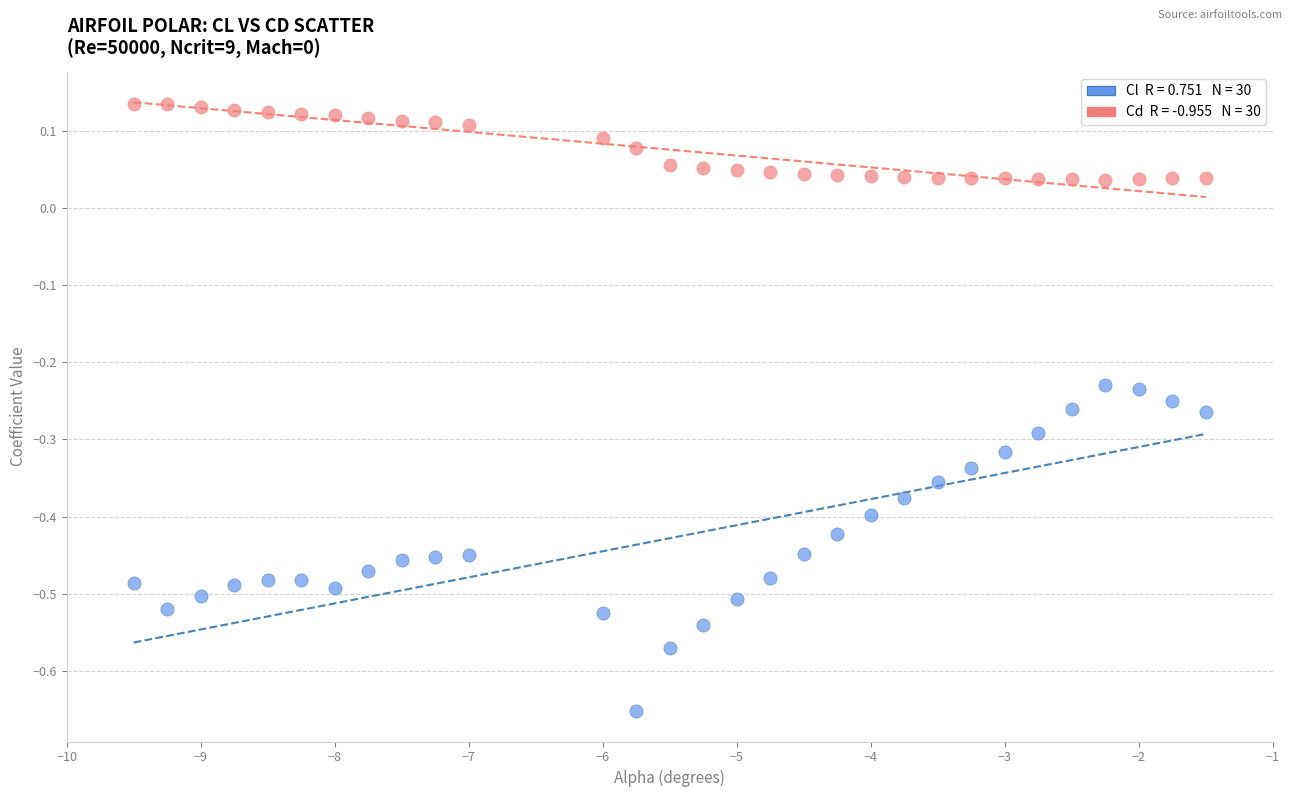

Across all data points, what is the range of Y values (max minus min)?

0.8